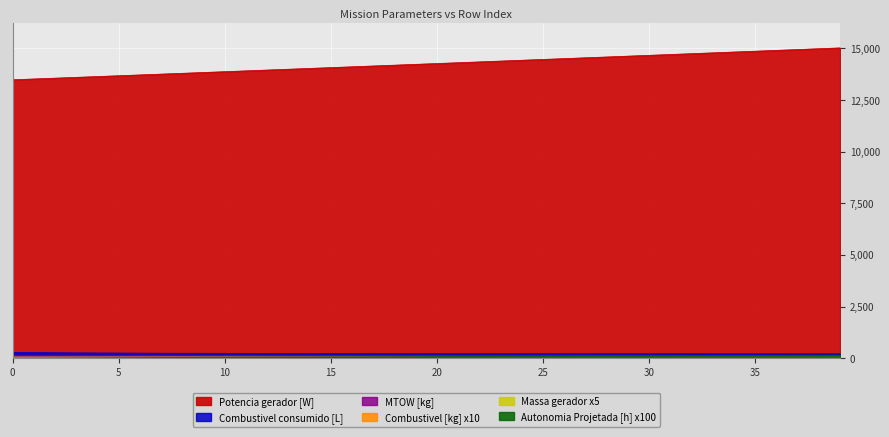

True or false: Autonomia Projetada [h] and MTOW [kg] intersect in this chart.

False